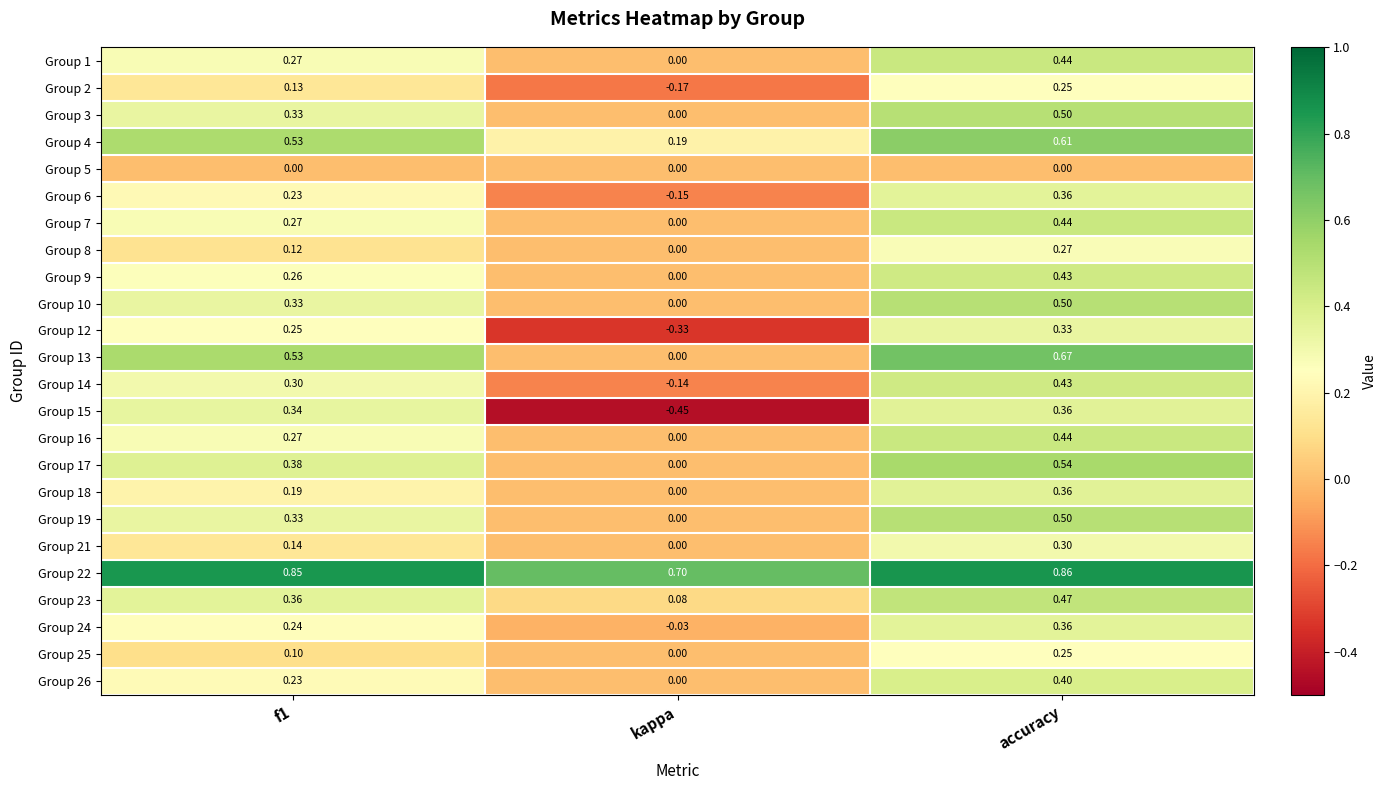

Is the value of Group 15 at accuracy greater than the value of Group 17 at kappa?

Yes